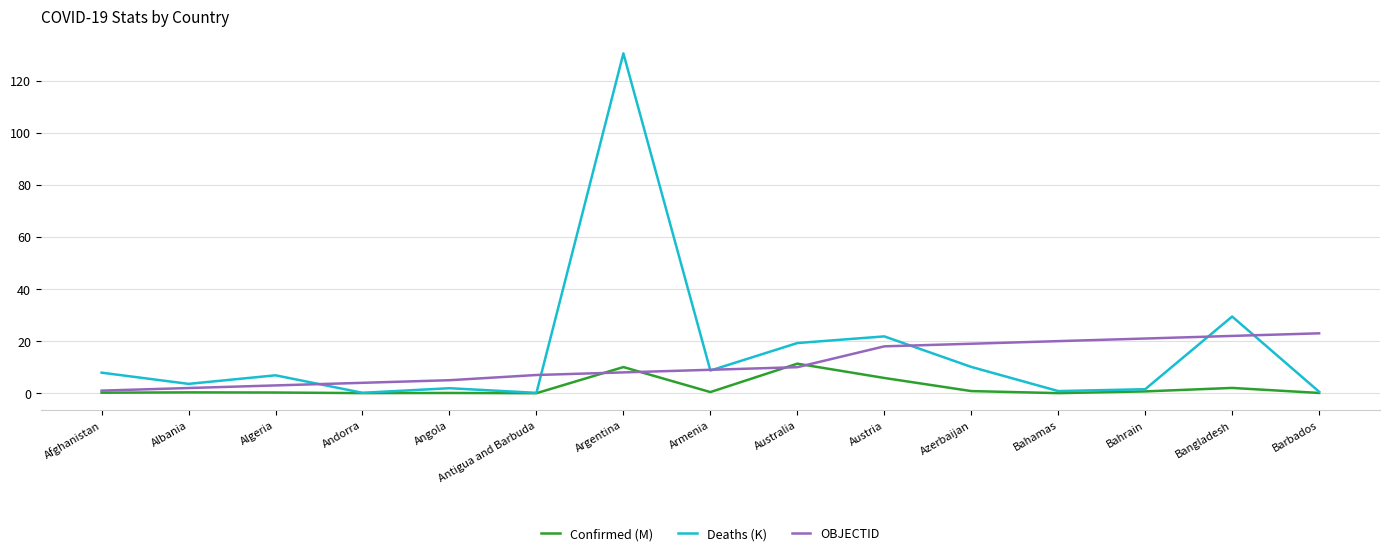

Rank the series at Azerbaijan from lowest to highest value.

Confirmed (M), Deaths (K), OBJECTID